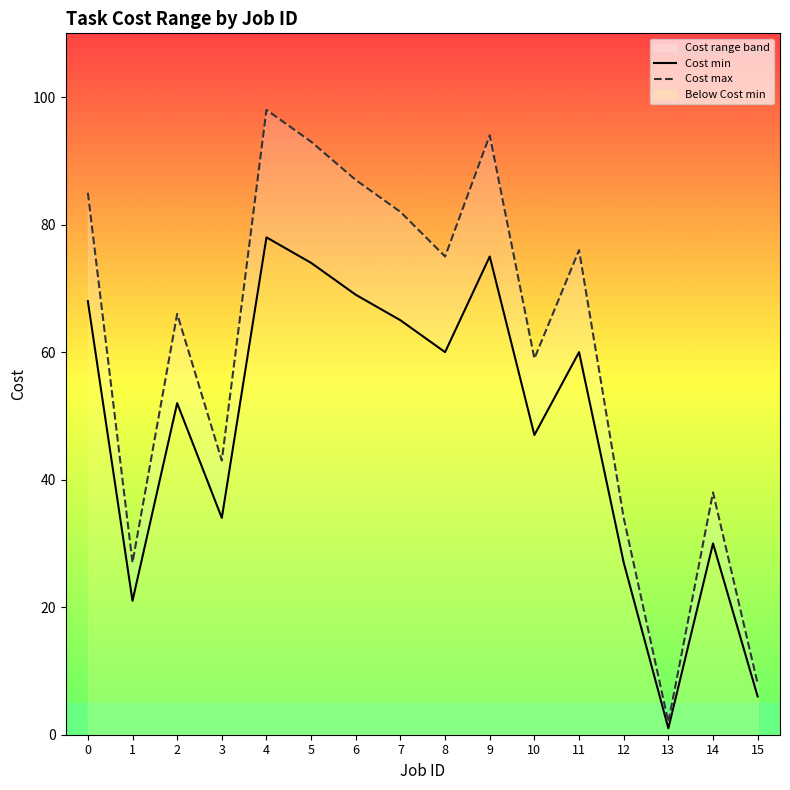

True or false: Cost max and Cost min intersect in this chart.

False